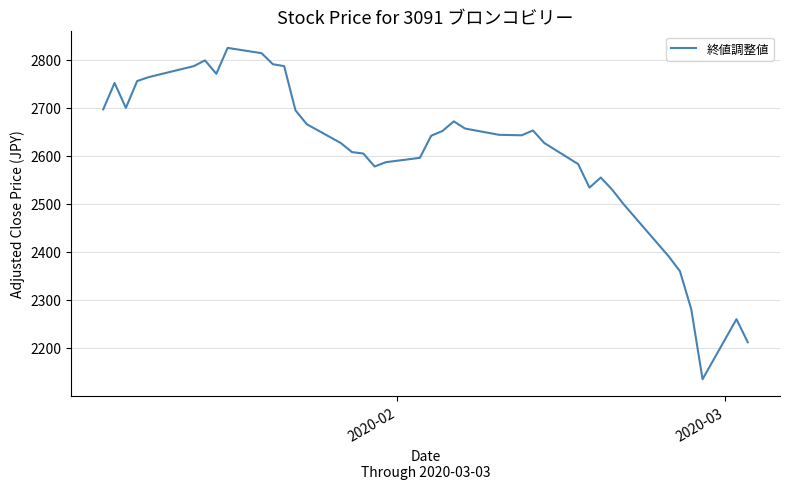

What is the greatest value displayed?

2825